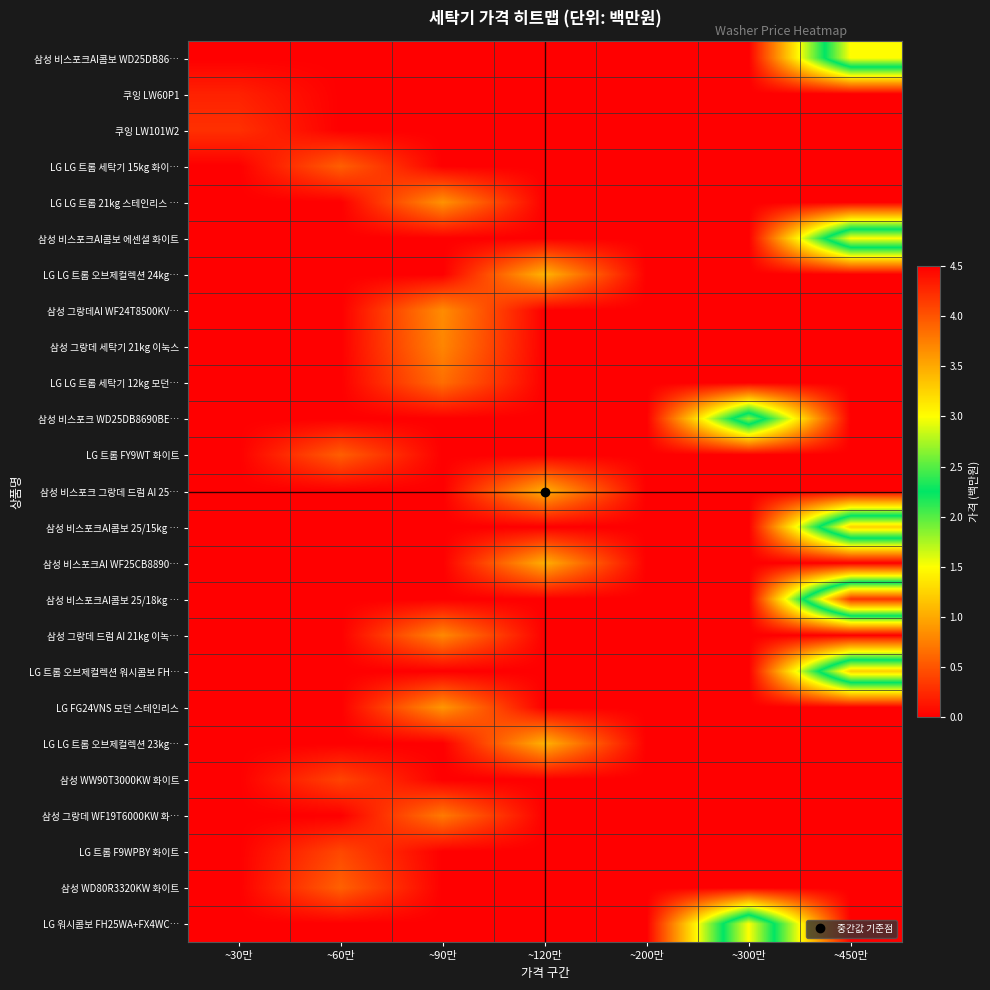

At how many categories does at least one series exceed 3?

1